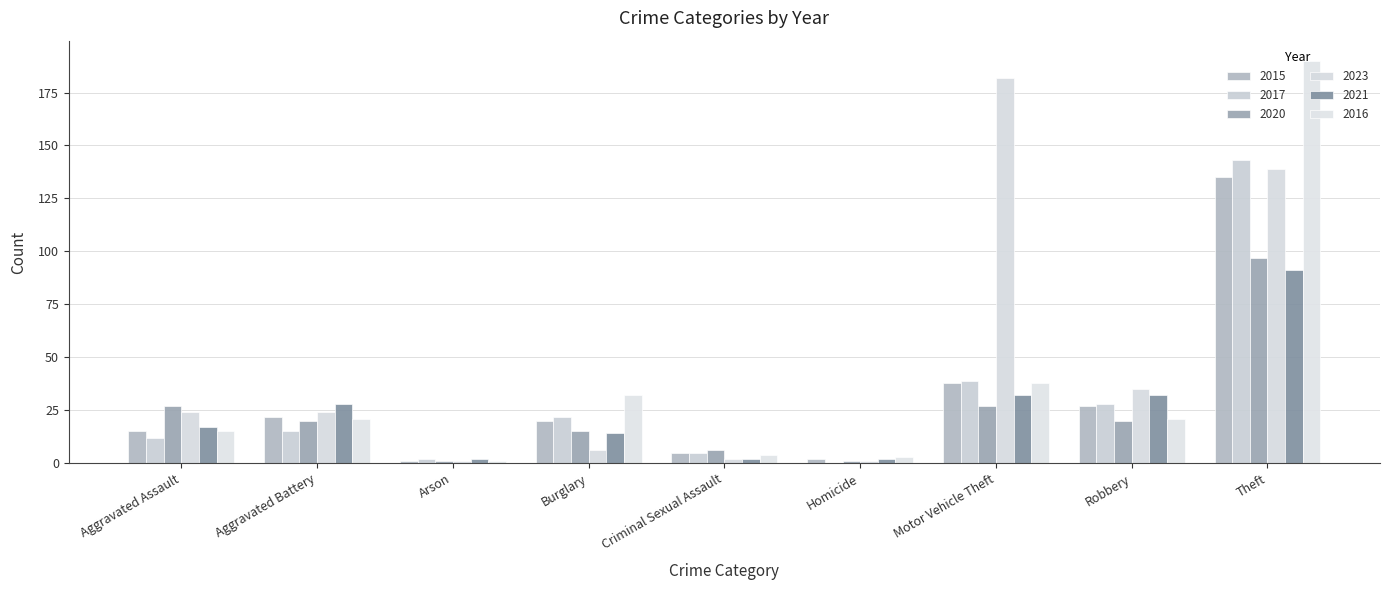

Count the number of data series in this chart.

6